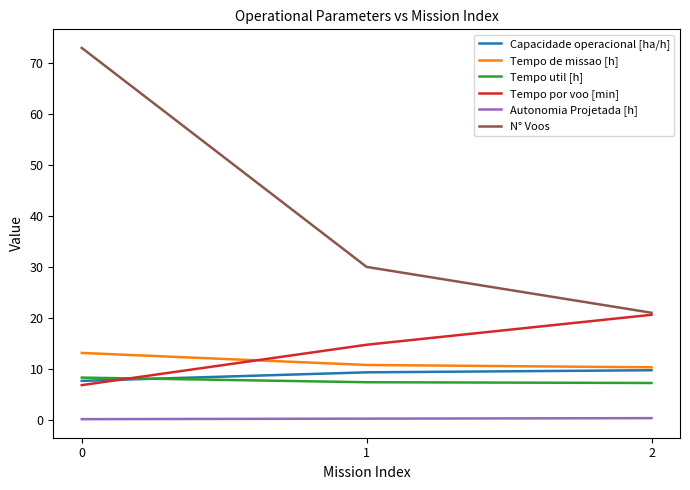

What is the maximum value shown in the chart?

73.0